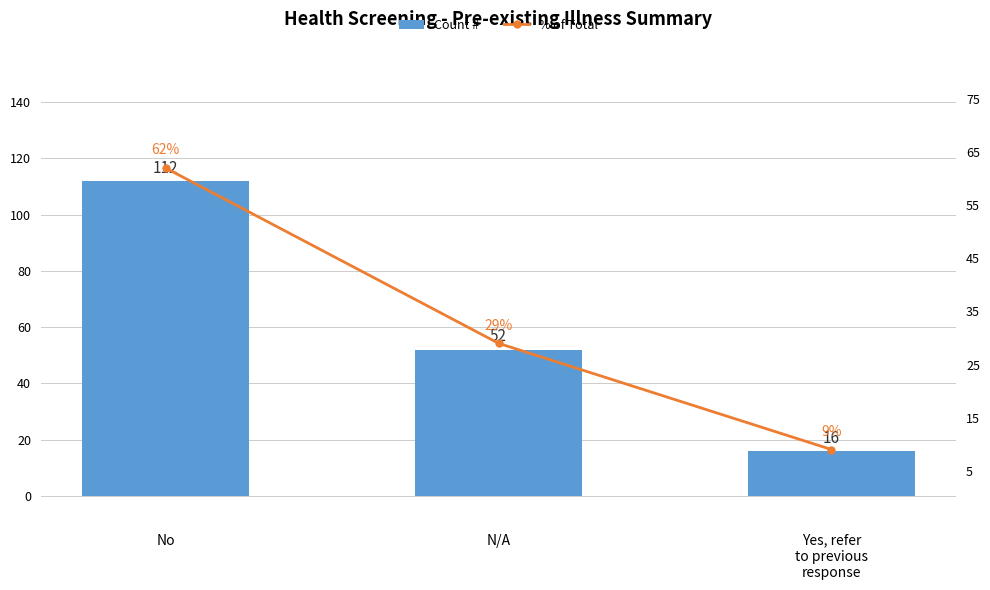

Rank the categories by % of Total value from highest to lowest.

No, N/A, Yes, refer
to previous
response